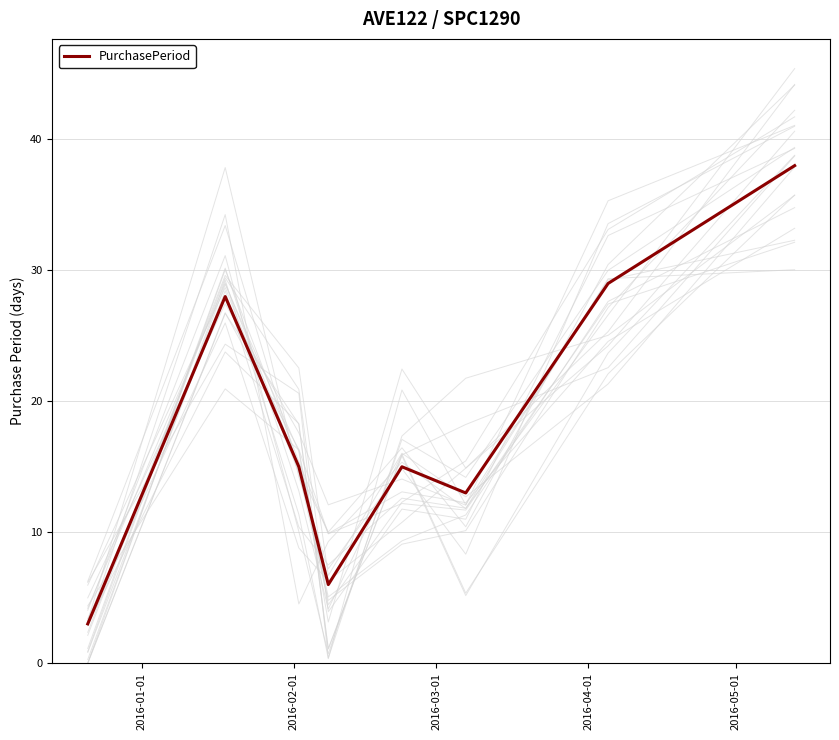

What is the minimum value for PurchasePeriod?

3